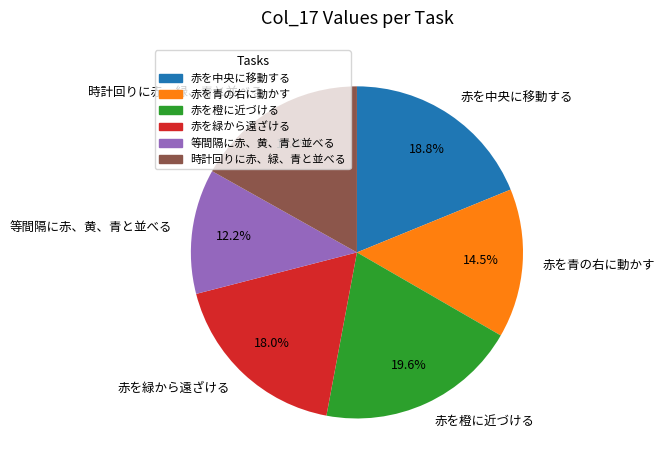

To the nearest percent, what is the combined percentage of 等間隔に赤、黄、青と並べる and 赤を中央に移動する?

31%